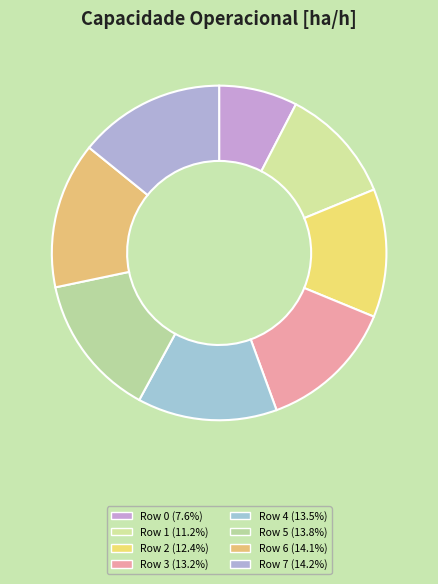

Is there any slice that represents more than half of the pie?

No